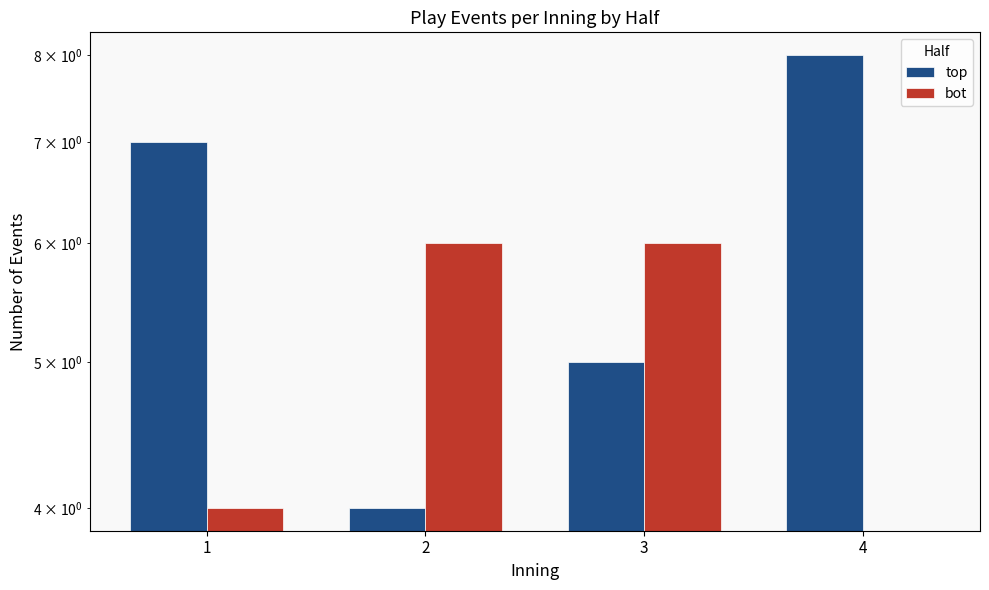

How many categories are shown in the chart?

4